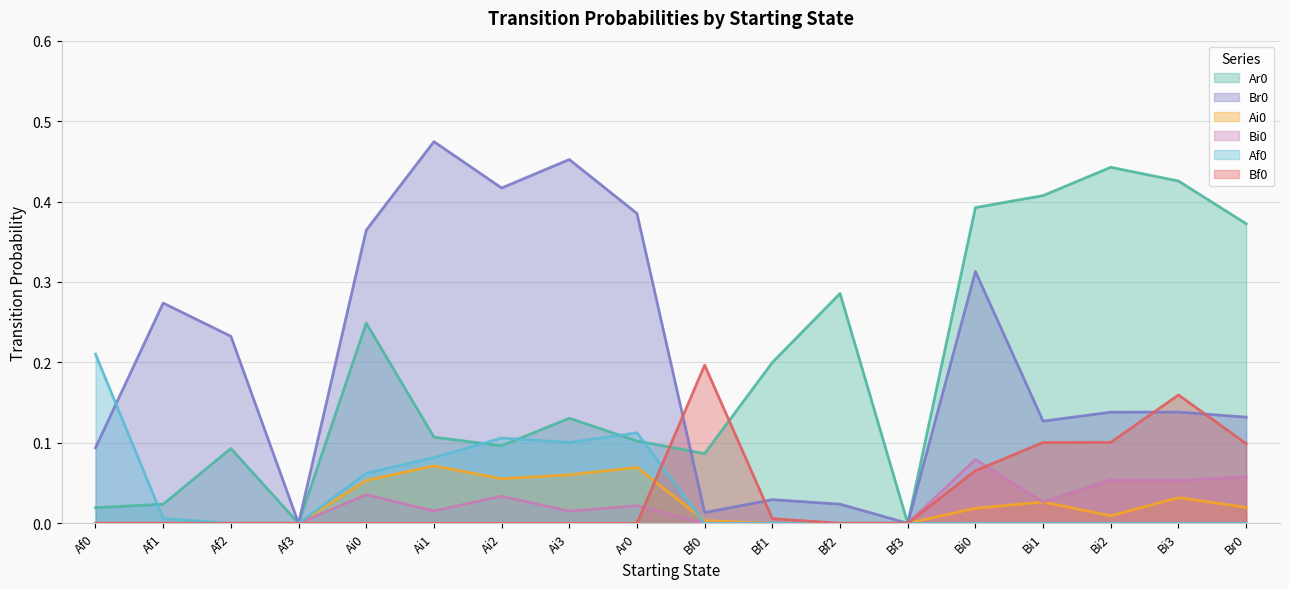

What is the maximum value for Ai0?

0.1